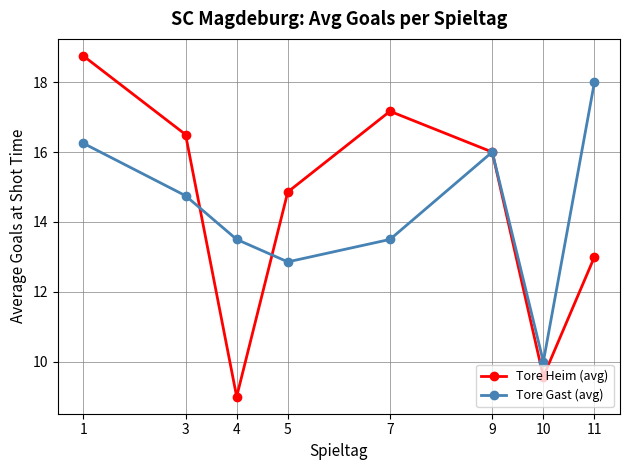

Which series changed the most between 7 and 10?

Tore Heim (avg)